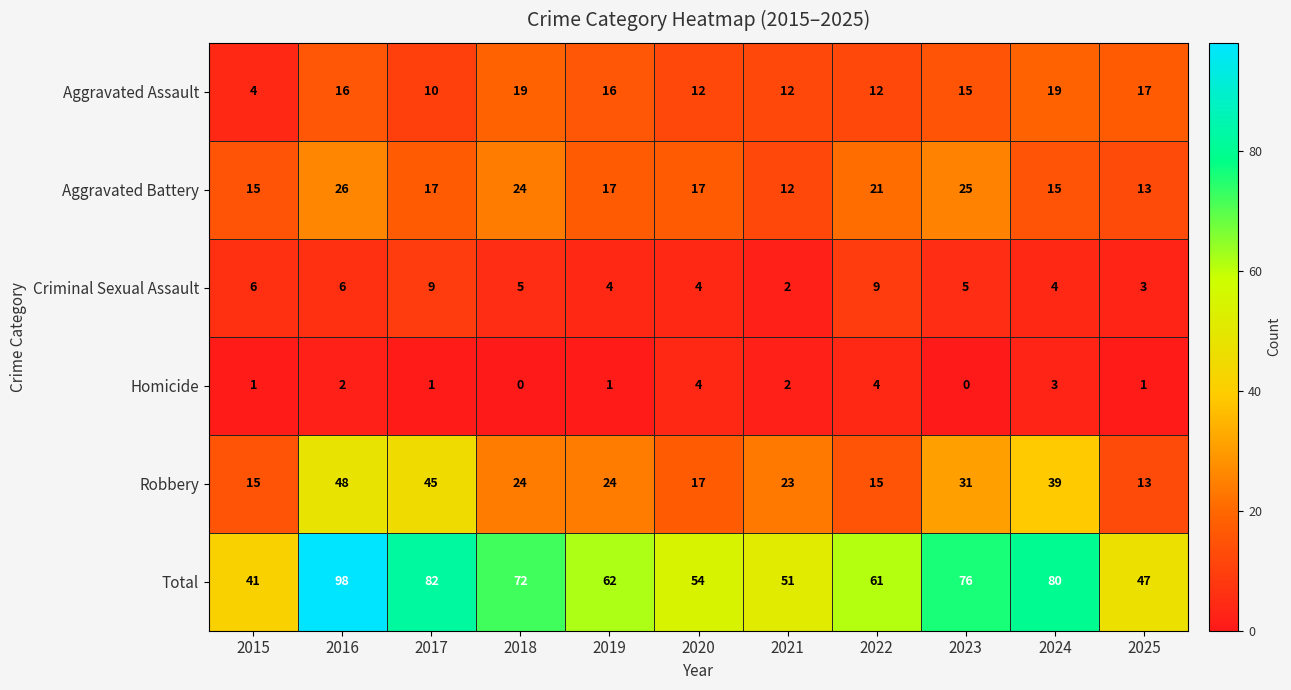

The Robbery series shows 20 at 2015. True or false?

False